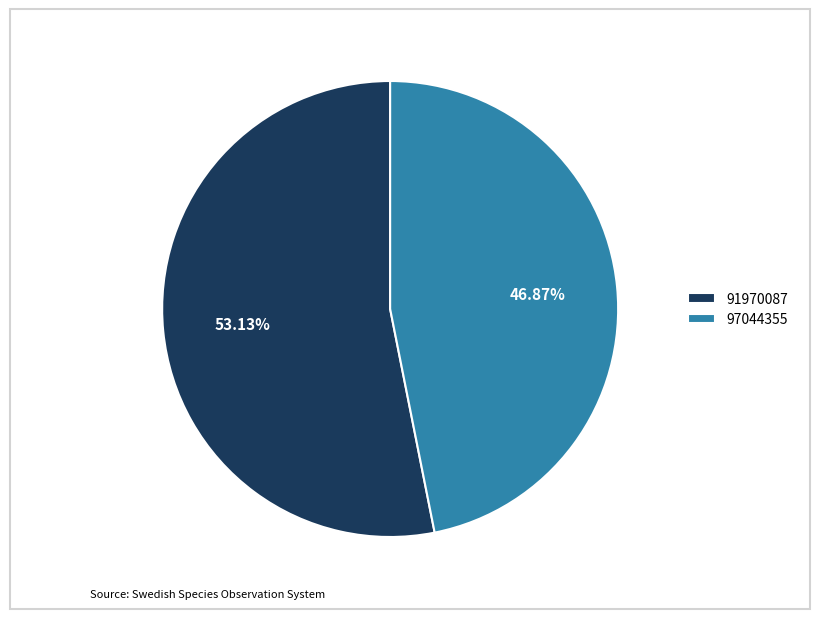

Do 97044355 and 91970087 together represent more than half of the pie?

Yes